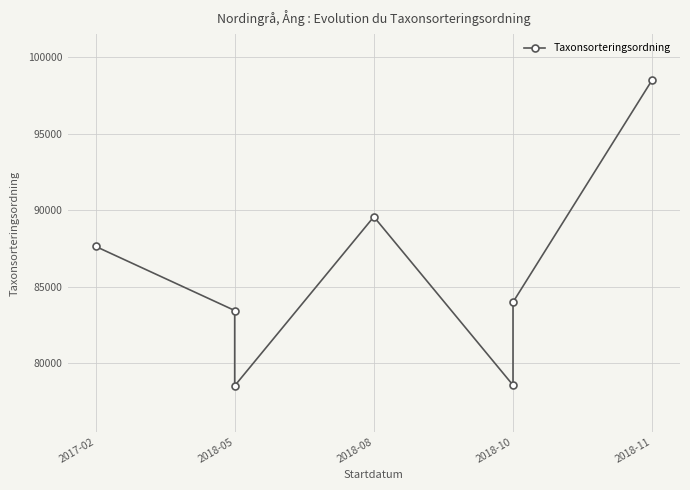

What is the smallest value displayed?

78527.0